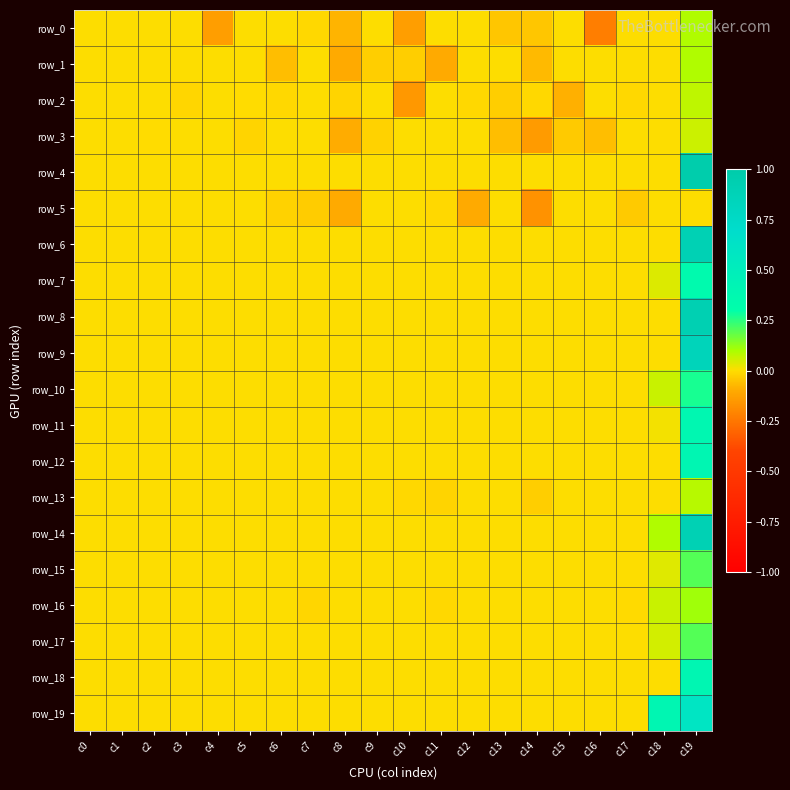

Between c8 and c17, which is larger?

c17